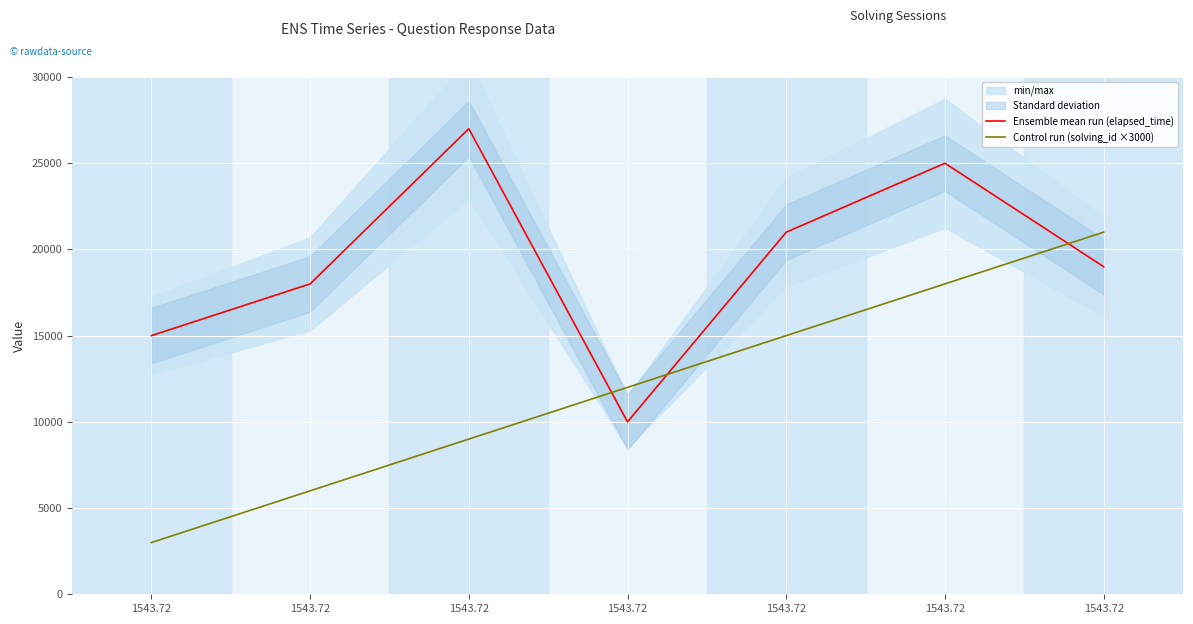

How many intersections are there between Ensemble mean run (elapsed_time) and Control run (solving_id ×3000)?

3